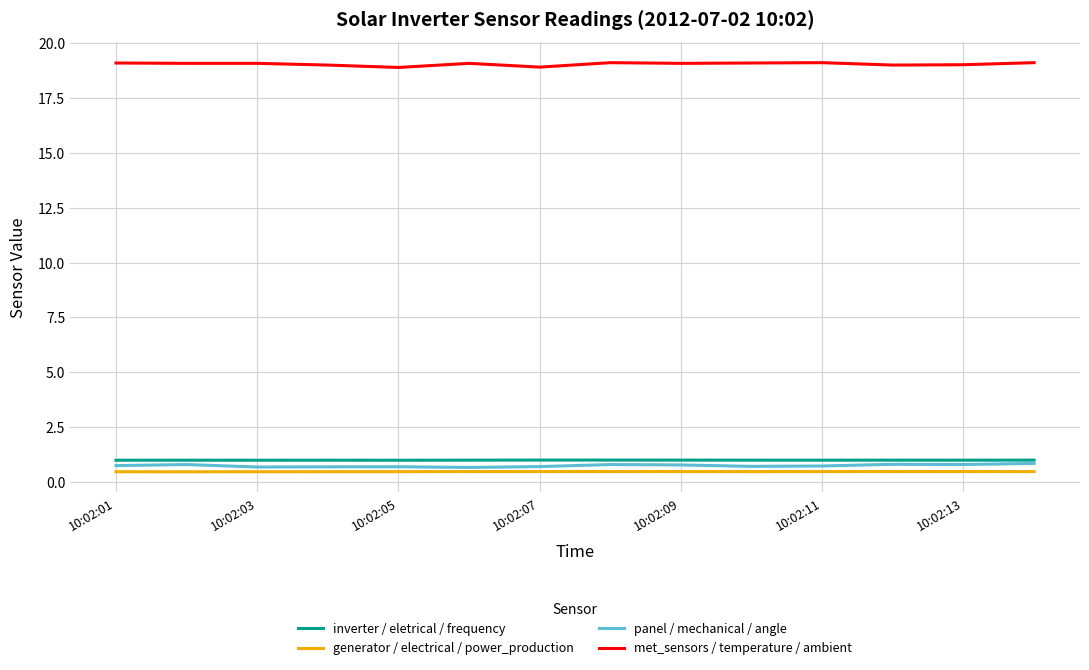

True or false: met_sensors / temperature / ambient and panel / mechanical / angle cross at least once.

False